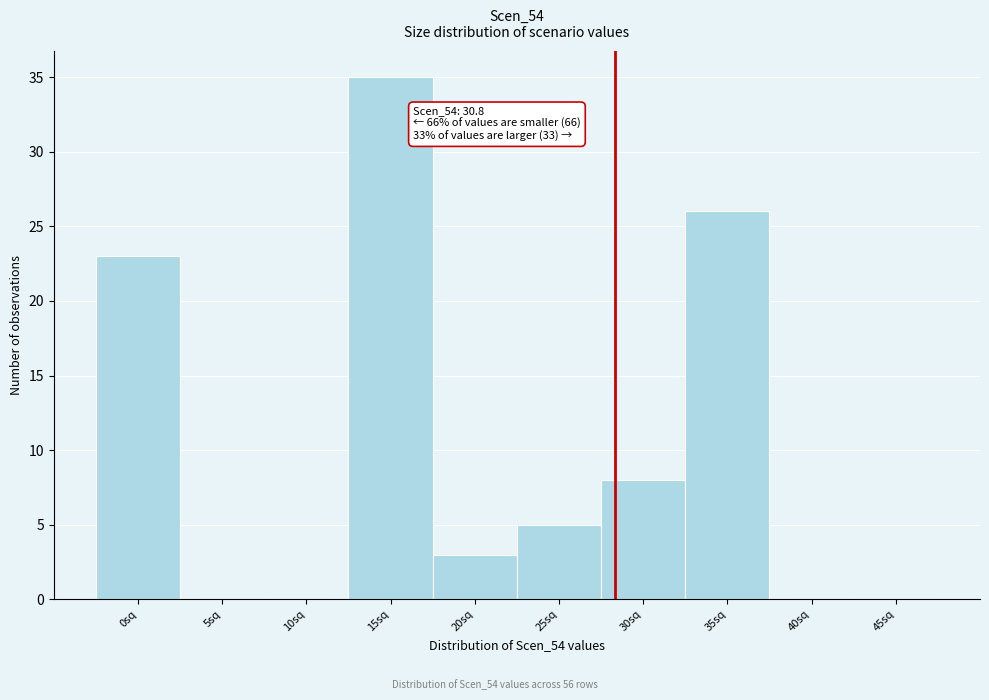

Reading left to right, extract all data points from this chart.

0sq=23	5sq=0	10sq=0	15sq=35	20sq=3	25sq=5	30sq=8	35sq=26	40sq=0	45sq=0